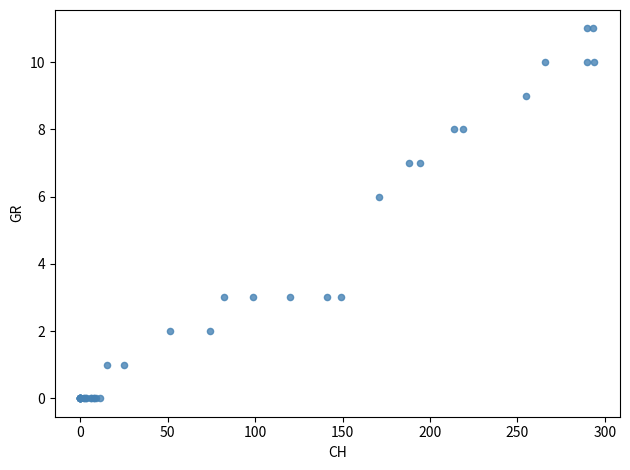

What Y value in the scatter plot is closest to 5?

6